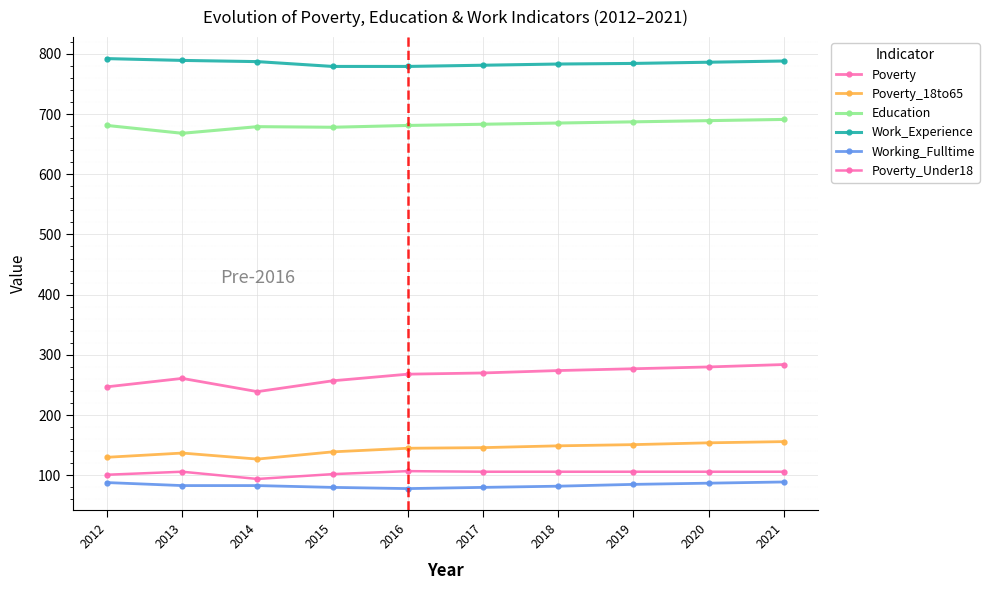

What is the difference between the Poverty values at 2014 and 2019?

38